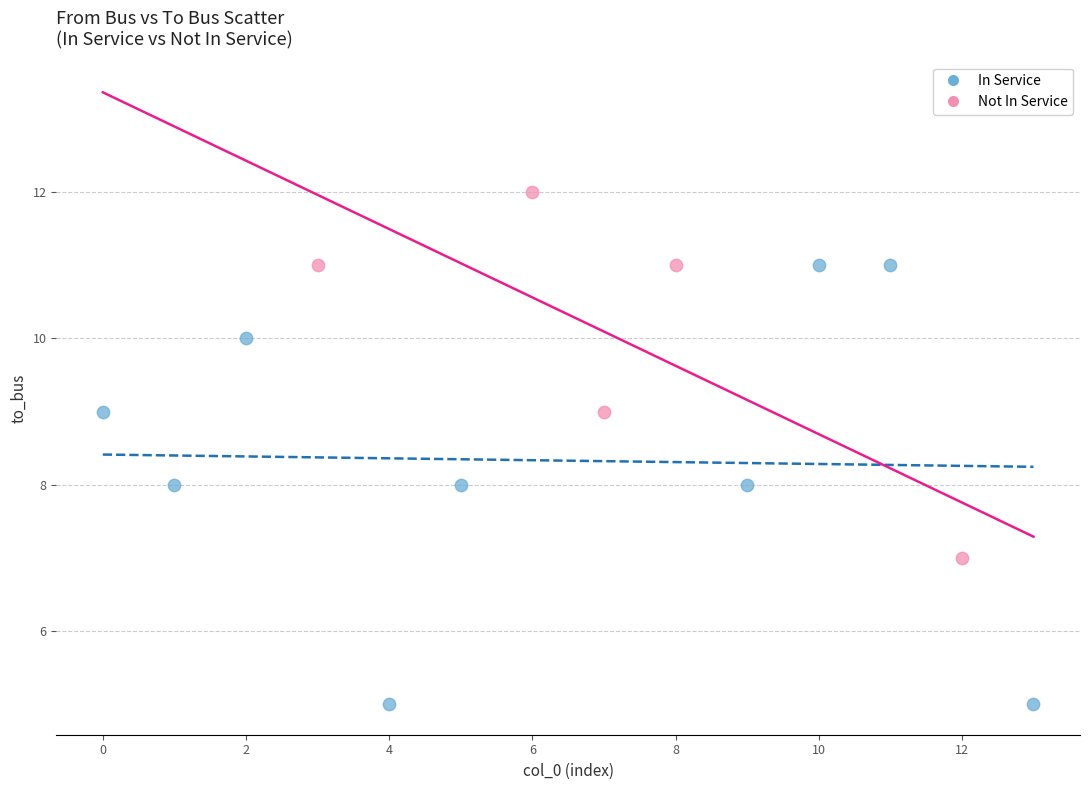

What are all the series names shown in the legend?

In Service, Not In Service